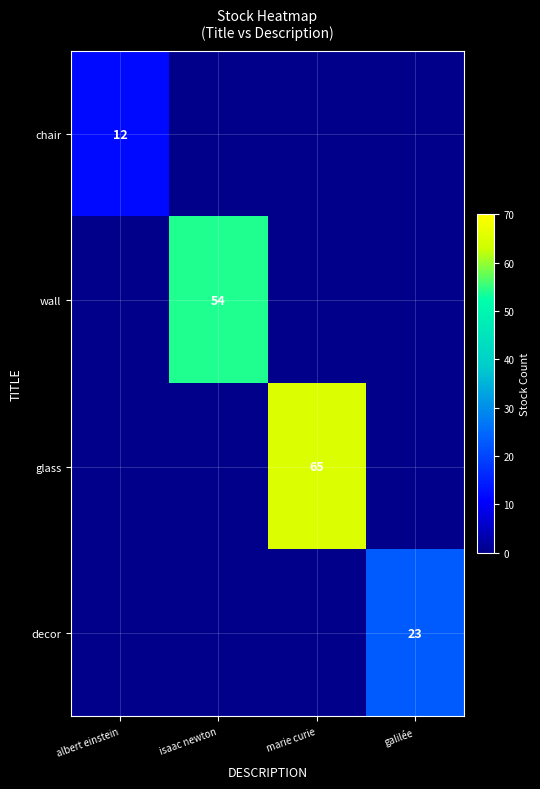

Is it true that glass equals 100 at marie curie?

False